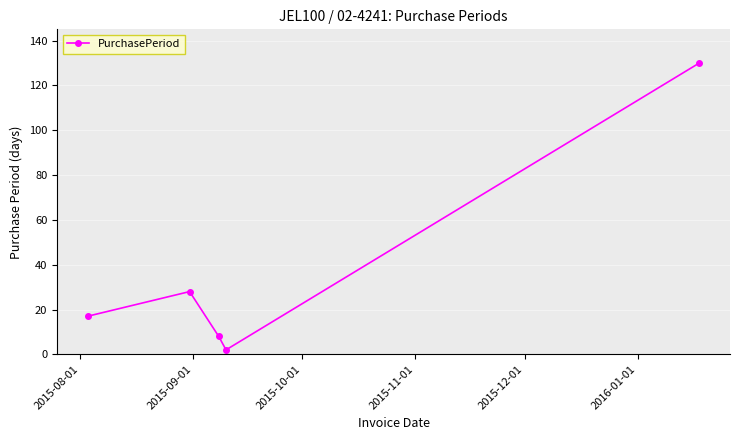

What is the difference between the second highest and second lowest values?

20